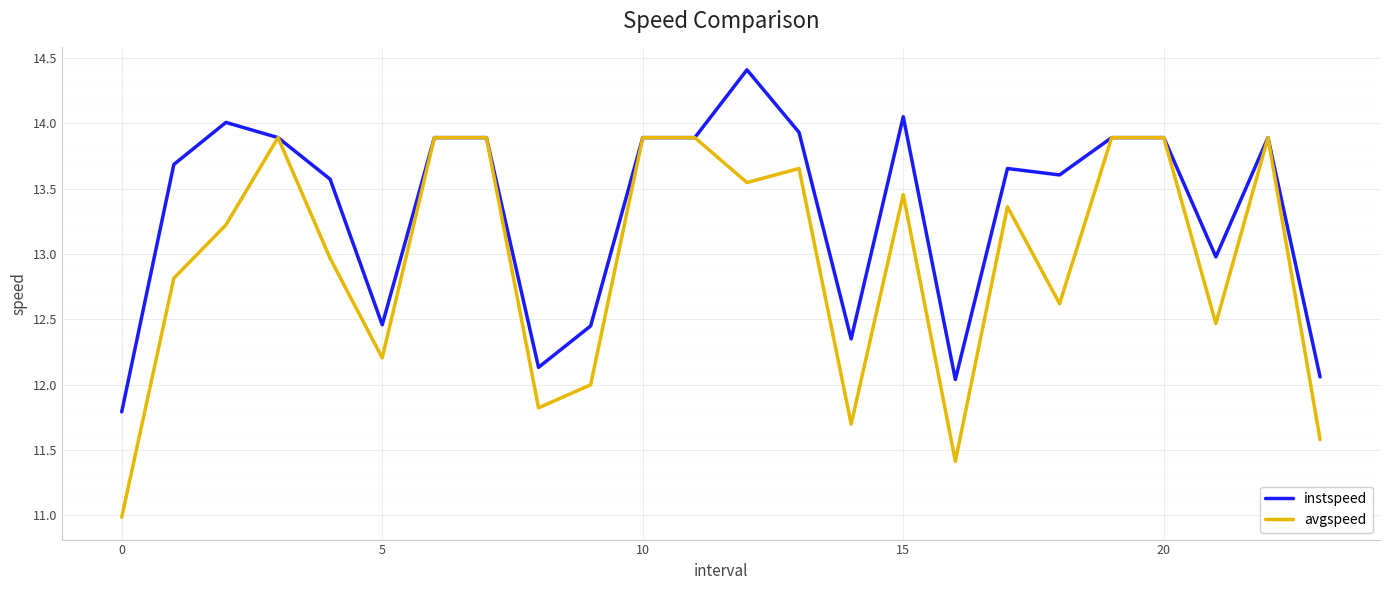

What is the greatest value displayed?

14.4